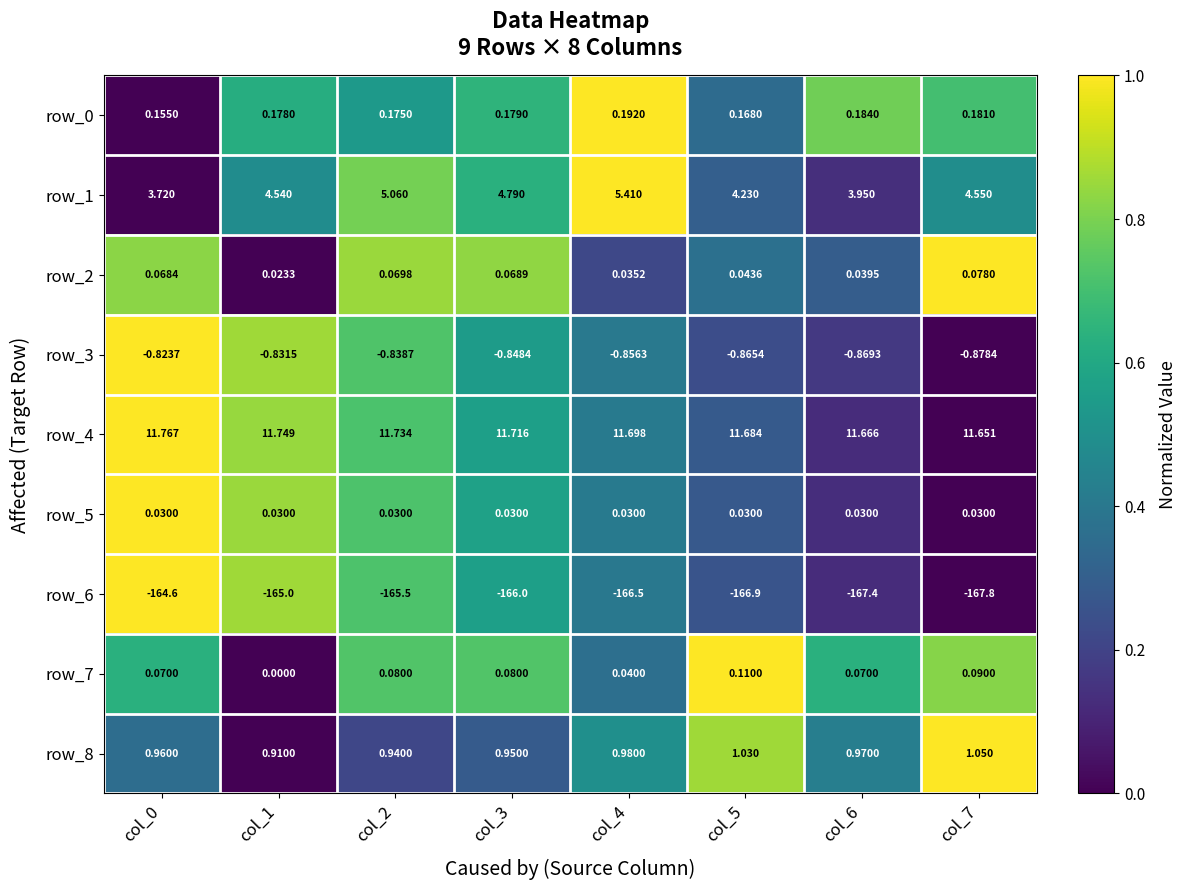

What is the sum of all row_3 values?

-6.8